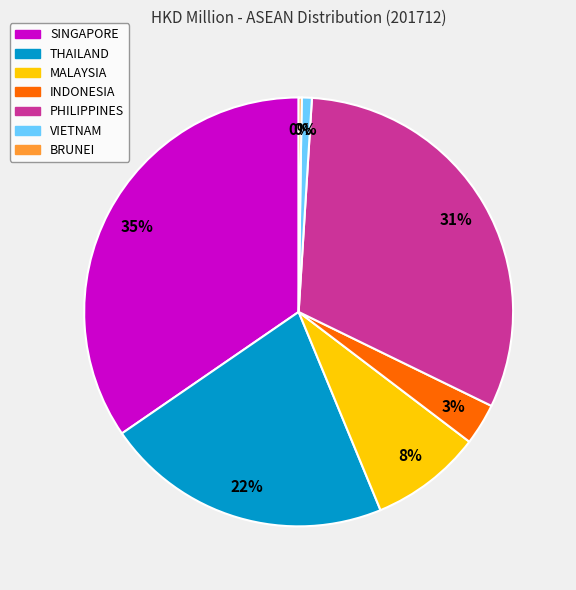

What is the largest slice in the pie chart?

SINGAPORE